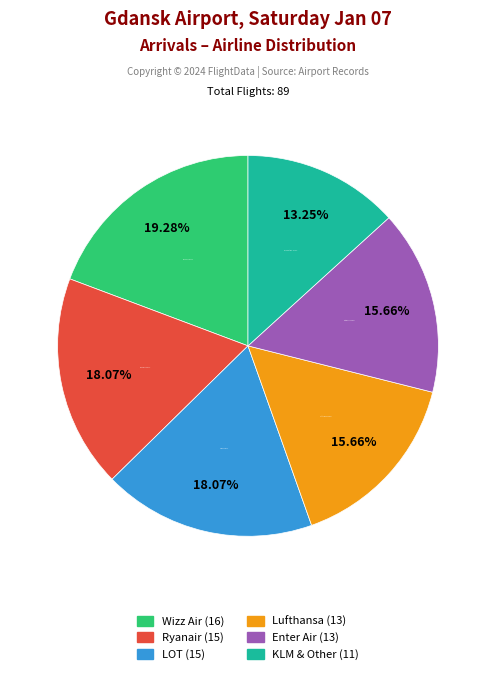

To the nearest percent, what is the average slice percentage?

17%